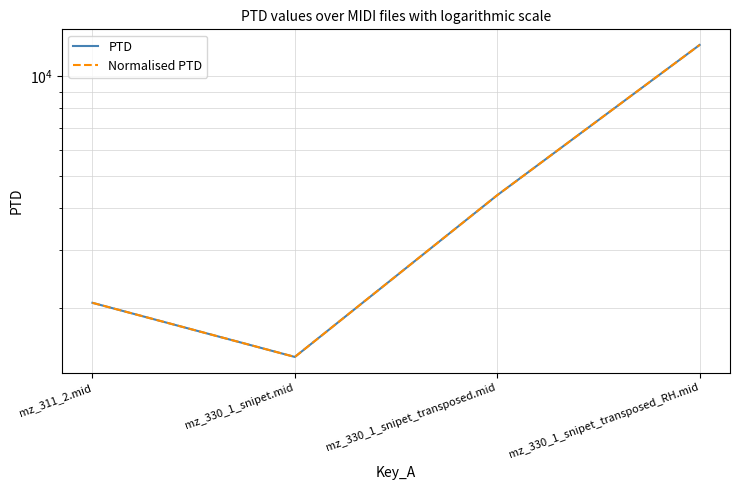

At how many categories does at least one series exceed 1593?

3